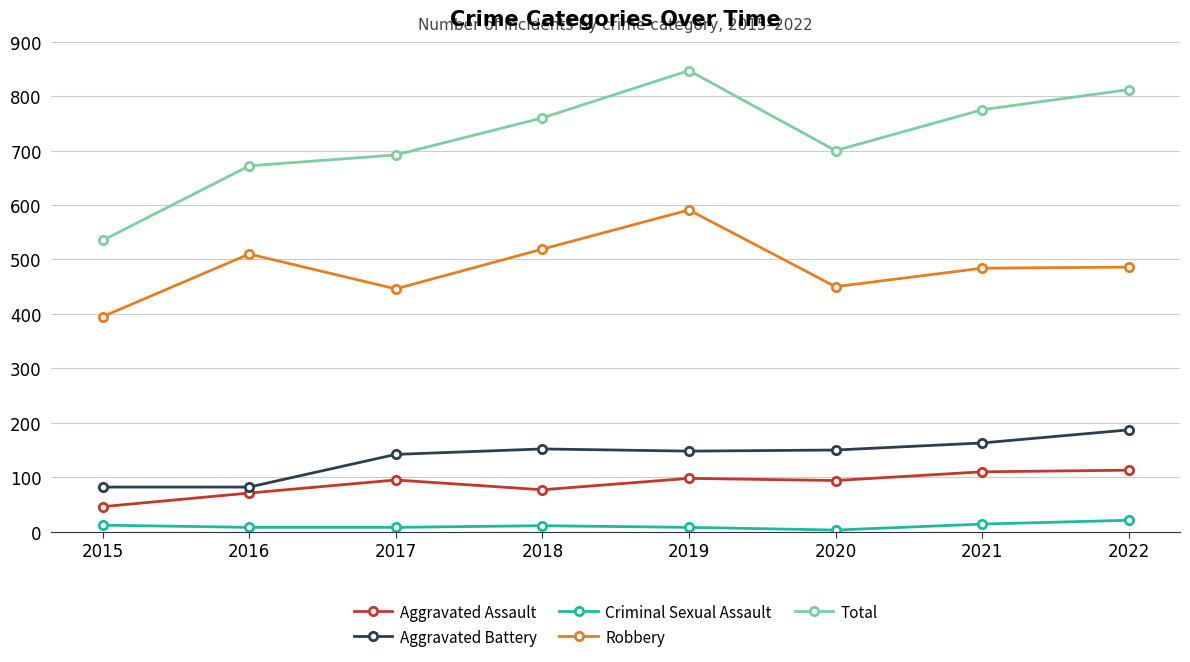

At which category does Total reach its first local peak?

2019